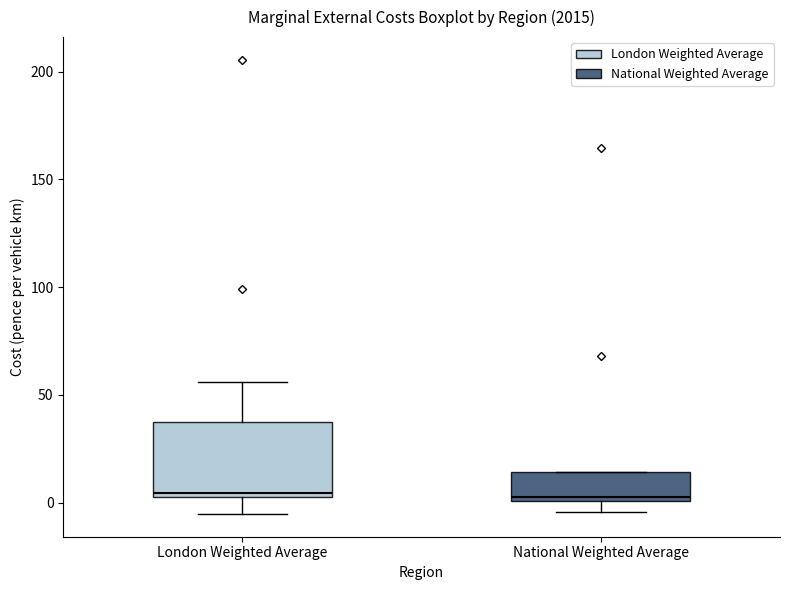

Where is the lower edge of the box for National Weighted Average on the y-axis? The values are not printed on the chart, so give them approximately, as read against the axis.

0